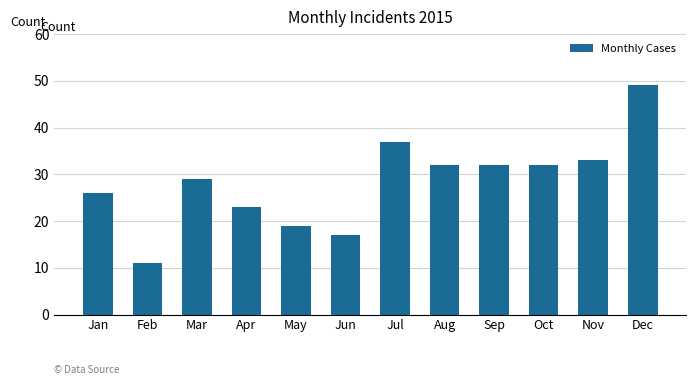

What is the difference between the second highest and second lowest values?

20